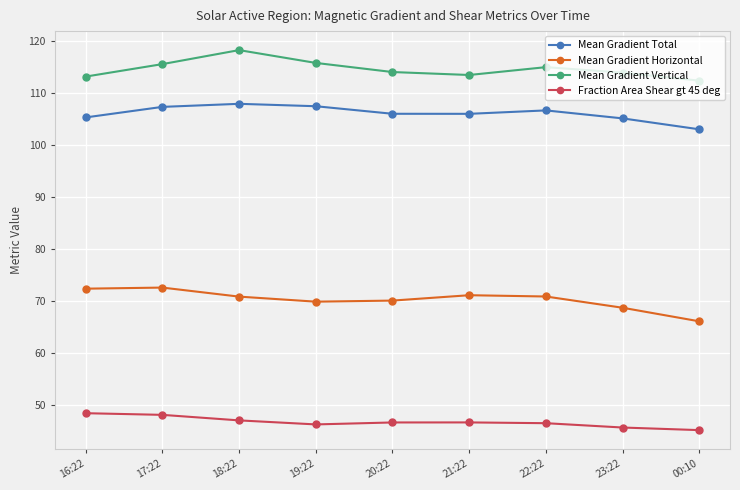

True or false: Mean Gradient Total and Mean Gradient Horizontal cross at least once.

False